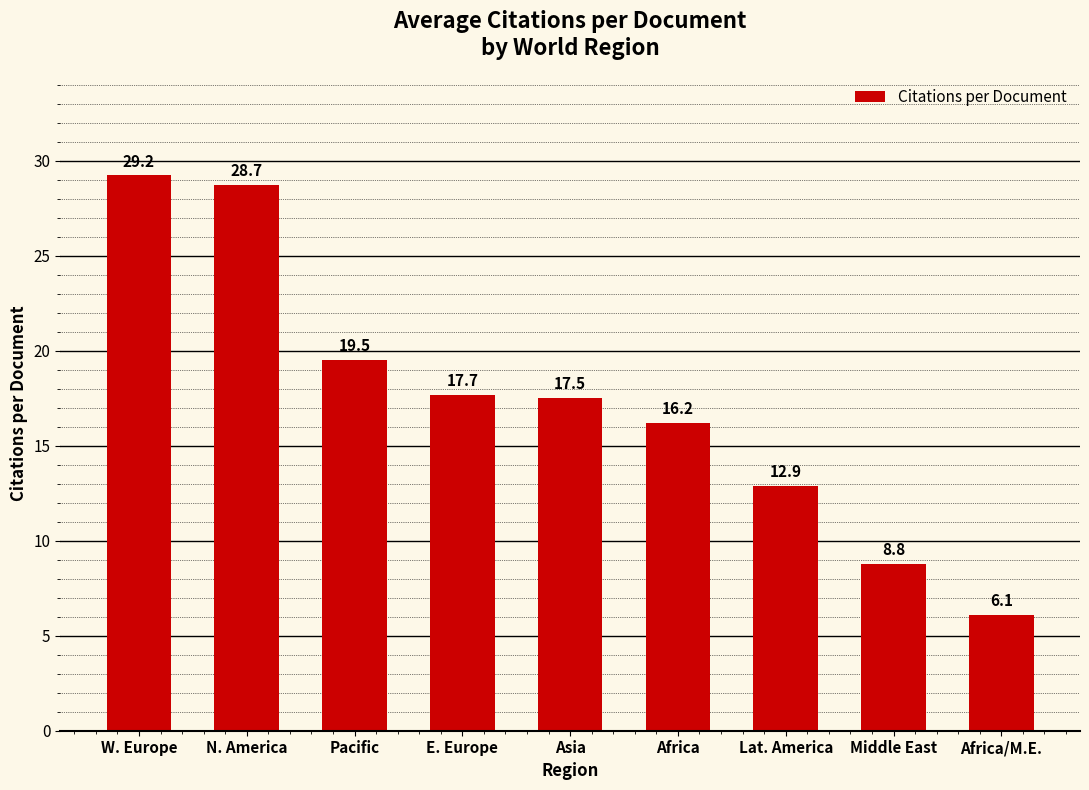

What is the change in value from Asia to Africa?

-1.3